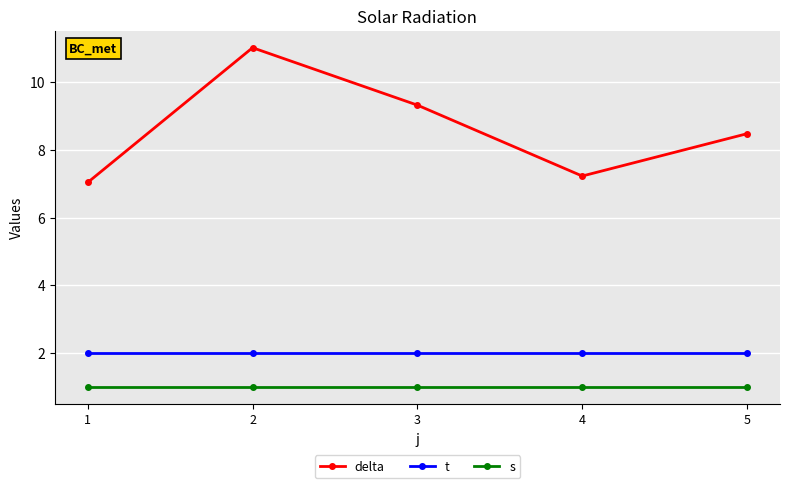

What is the value of the delta point at the 5th from the left?

8.5